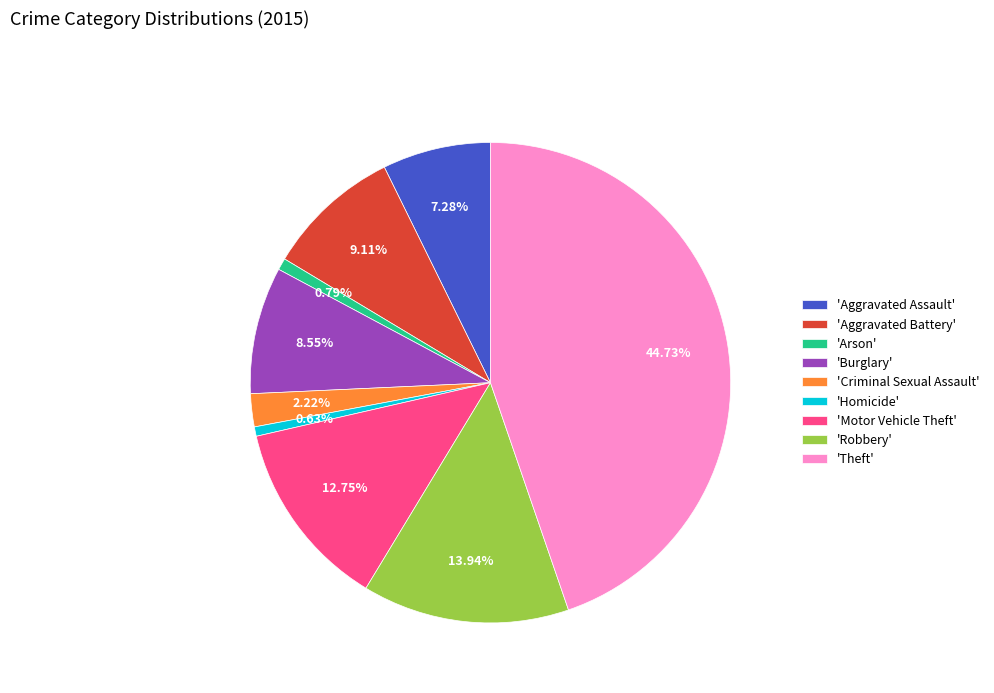

To the nearest percent, what is the difference between the largest and smallest slice percentages?

44%